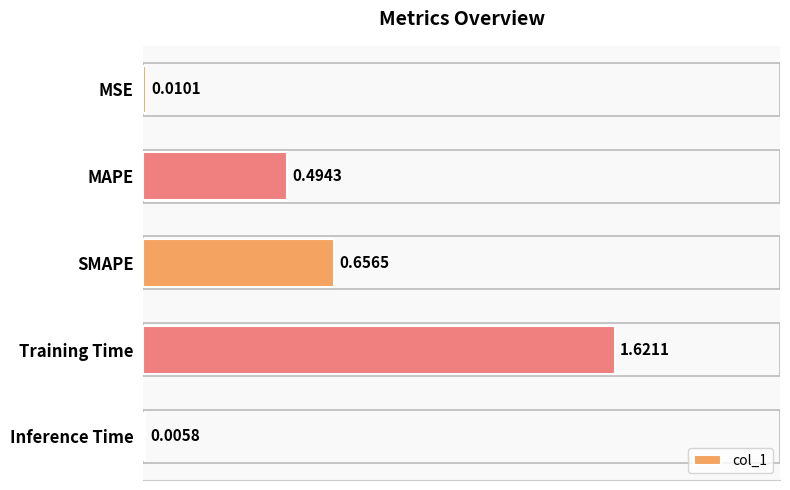

What is the change in value from Training Time to Inference Time?

-1.6